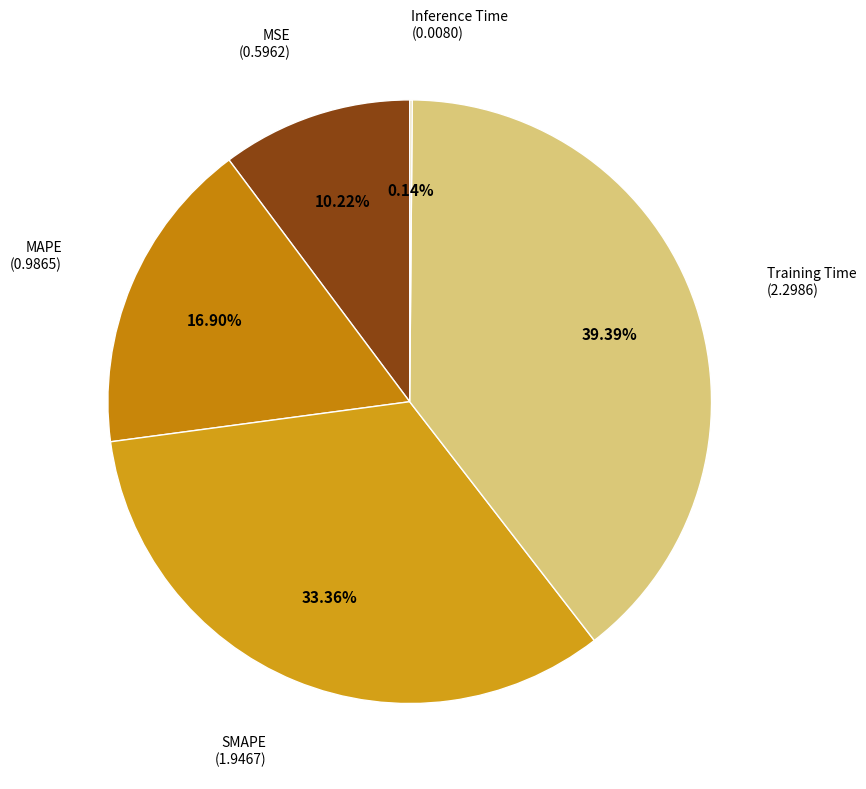

How many segments does this pie chart have?

5